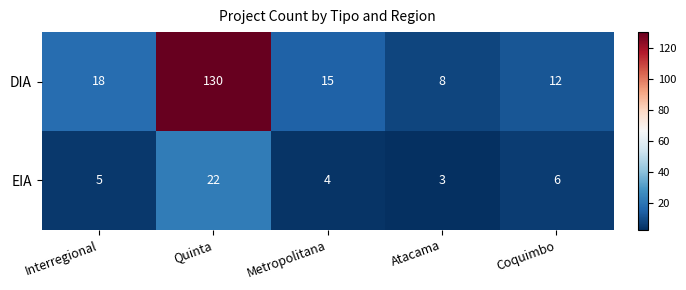

Rank the series by their average value, from lowest to highest.

EIA, DIA